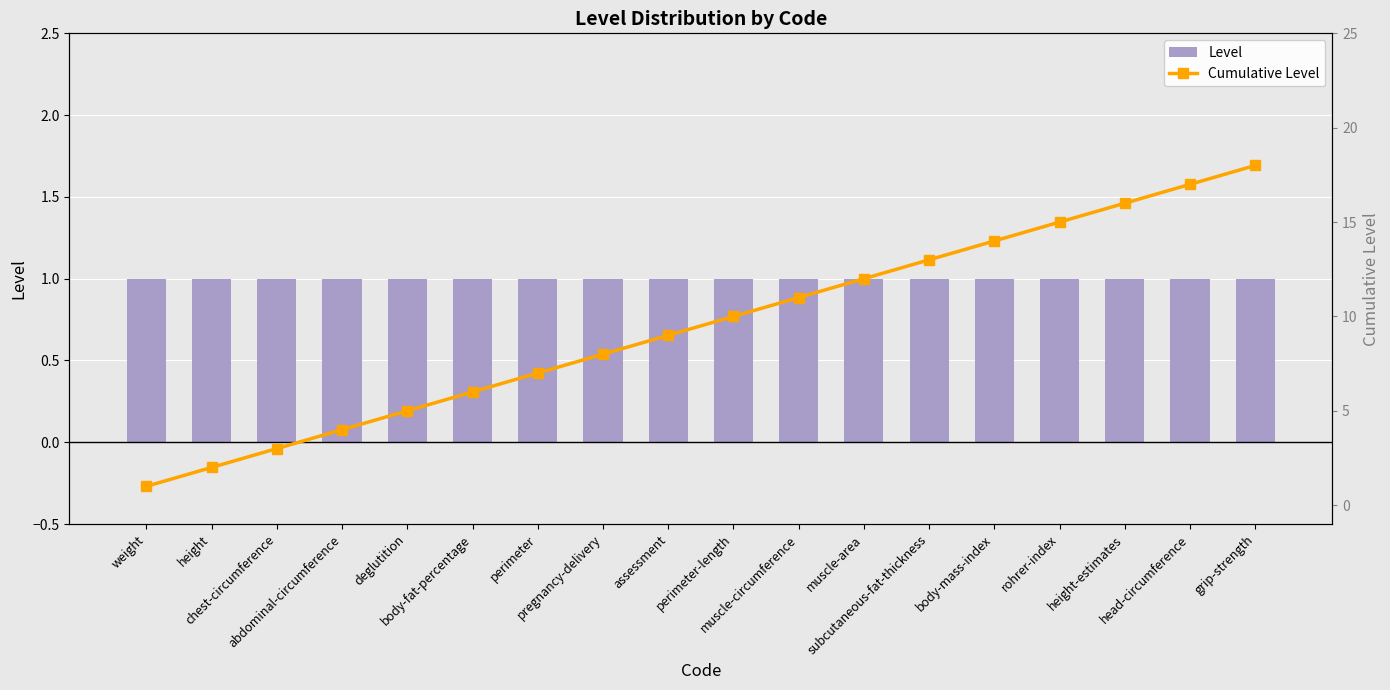

What is the sum of the Cumulative Level values at muscle-circumference and pregnancy-delivery?

19